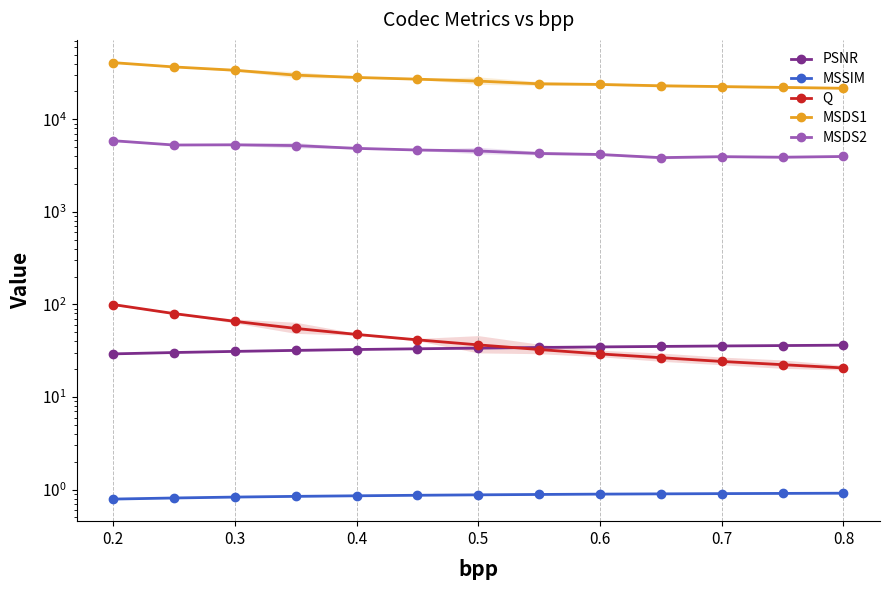

Which series changed the most between 0.2 and 12?

MSDS1